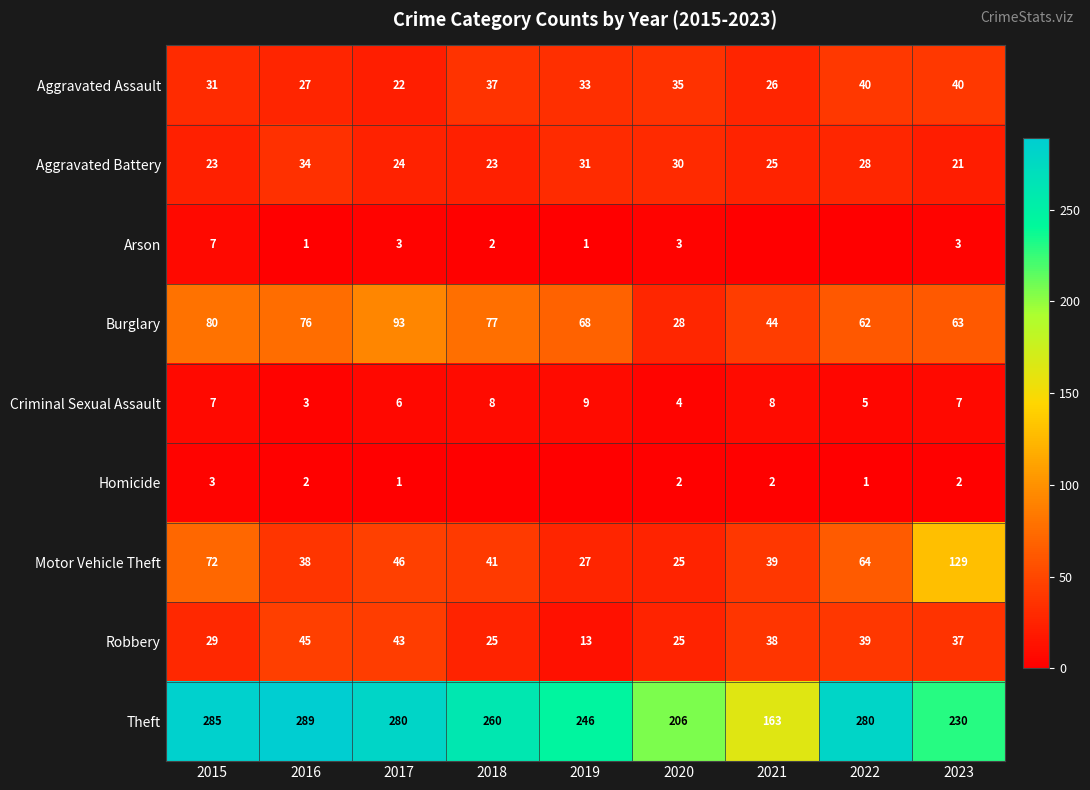

What is the sum of all Criminal Sexual Assault values?

57